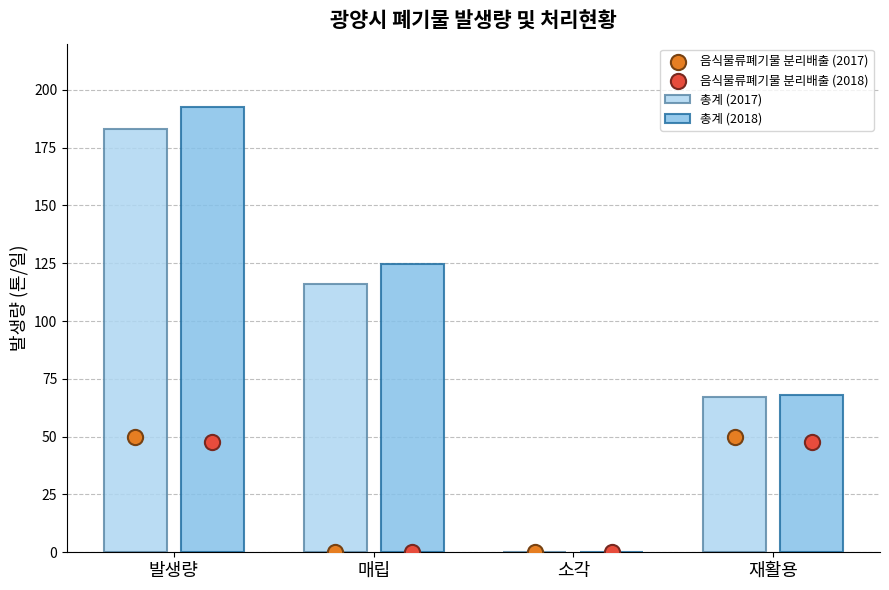

Which series has the largest total across all categories?

총계 (2018)